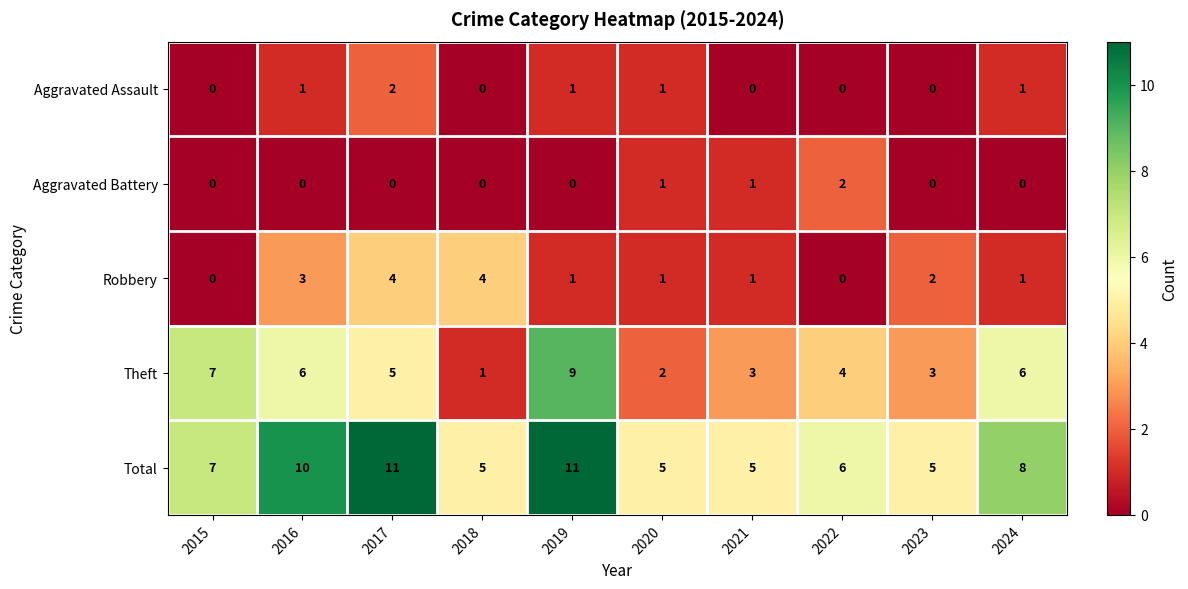

Which category has the highest value in the Theft series?

2019